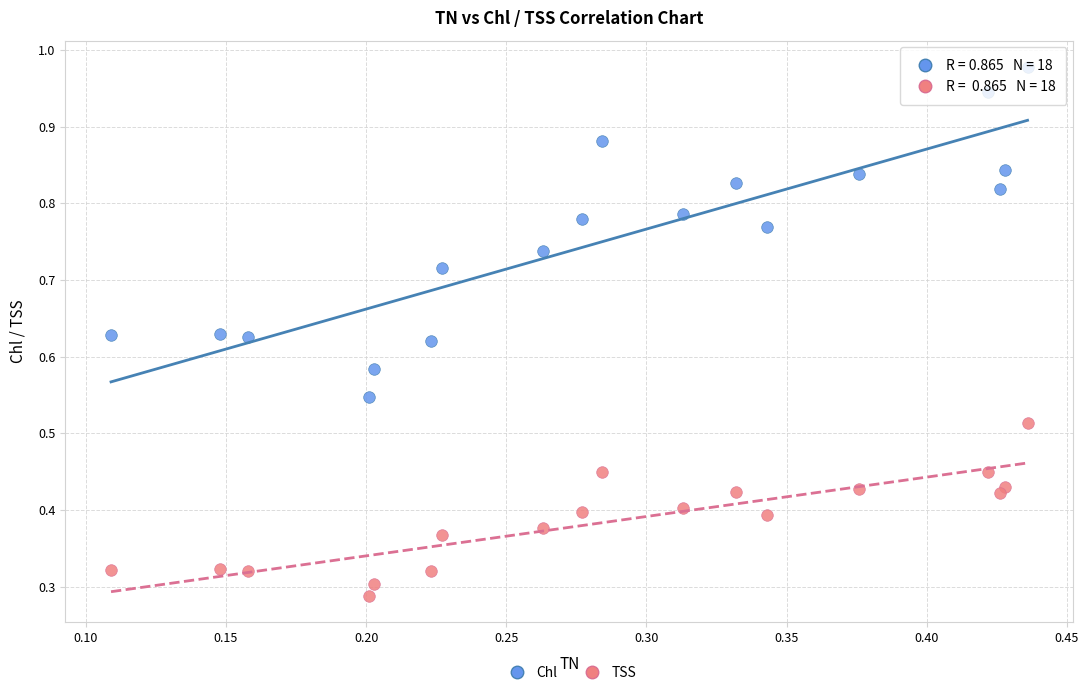

Which series contains the lowest Y value?

TSS